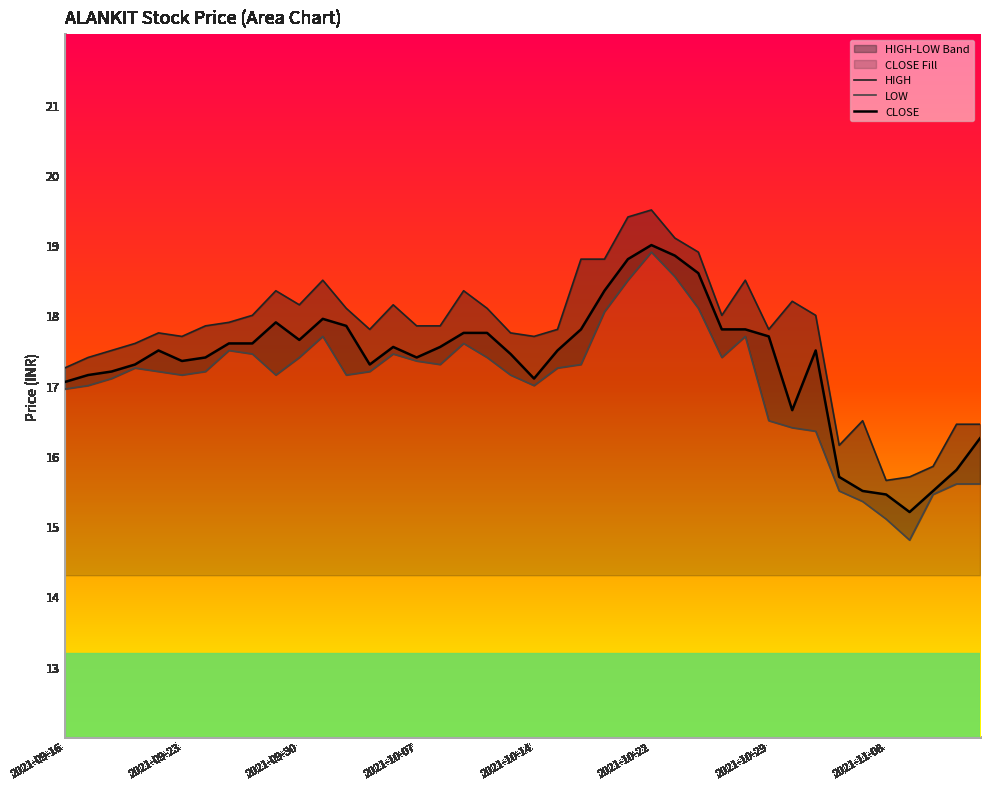

Reading right to left, extract all data points from this chart.

HIGH: 16.4	16.4	15.8	15.7	15.7	16.5	16.1	18.0	18.2	17.8	18.5	18.0	18.9	19.1	19.5	19.4	18.8	18.8	17.8	17.7	17.8	18.1	18.4	17.9	17.9	18.1	17.8	18.1	18.5	18.1	18.4	18.0	17.9	17.9	17.7	17.8	17.6	17.5	17.4	17.2
LOW: 15.6	15.6	15.4	14.8	15.1	15.3	15.5	16.4	16.4	16.5	17.7	17.4	18.1	18.6	18.9	18.5	18.1	17.3	17.2	17.0	17.1	17.4	17.6	17.3	17.4	17.4	17.2	17.1	17.7	17.4	17.1	17.4	17.5	17.2	17.1	17.2	17.2	17.1	17.0	16.9
CLOSE: 16.2	15.8	15.5	15.2	15.4	15.5	15.7	17.5	16.6	17.7	17.8	17.8	18.6	18.9	19.0	18.8	18.4	17.8	17.5	17.1	17.4	17.8	17.8	17.6	17.4	17.6	17.3	17.9	17.9	17.6	17.9	17.6	17.6	17.4	17.4	17.5	17.3	17.2	17.1	17.1